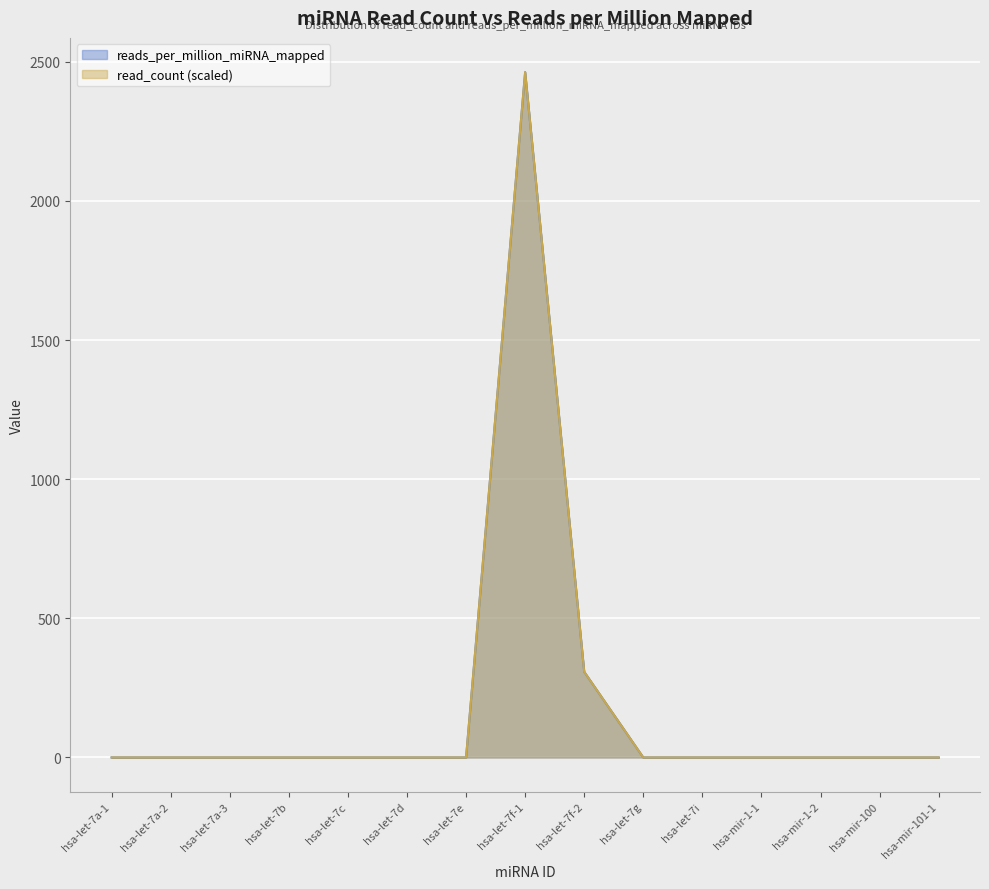

Reading left to right, extract all data points from this chart.

read_count: 0.0	0.0	0.0	0.0	0.0	0.0	0.0	2463.1	307.9	0.0	0.0	0.0	0.0	0.0	0.0
reads_per_million_miRNA_mapped: 0.0	0.0	0.0	0.0	0.0	0.0	0.0	2463.1	307.9	0.0	0.0	0.0	0.0	0.0	0.0